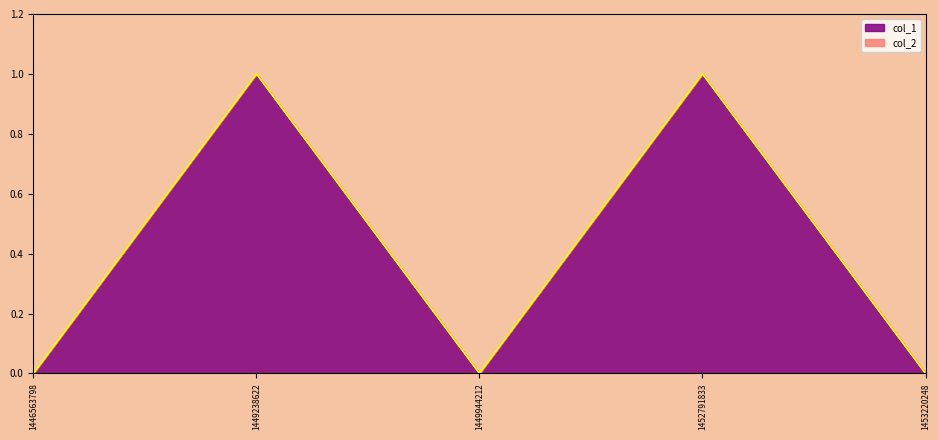

Is it true that the value at 1452791833 is 1?

True